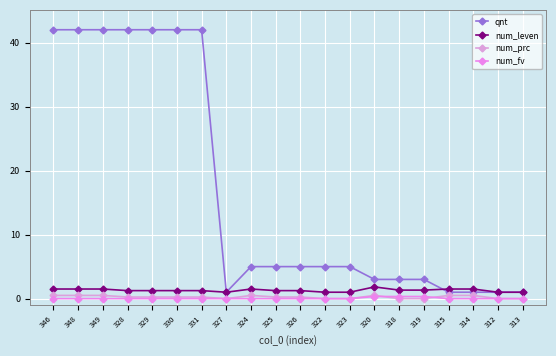

What value does the qnt series have at 349?

42.0